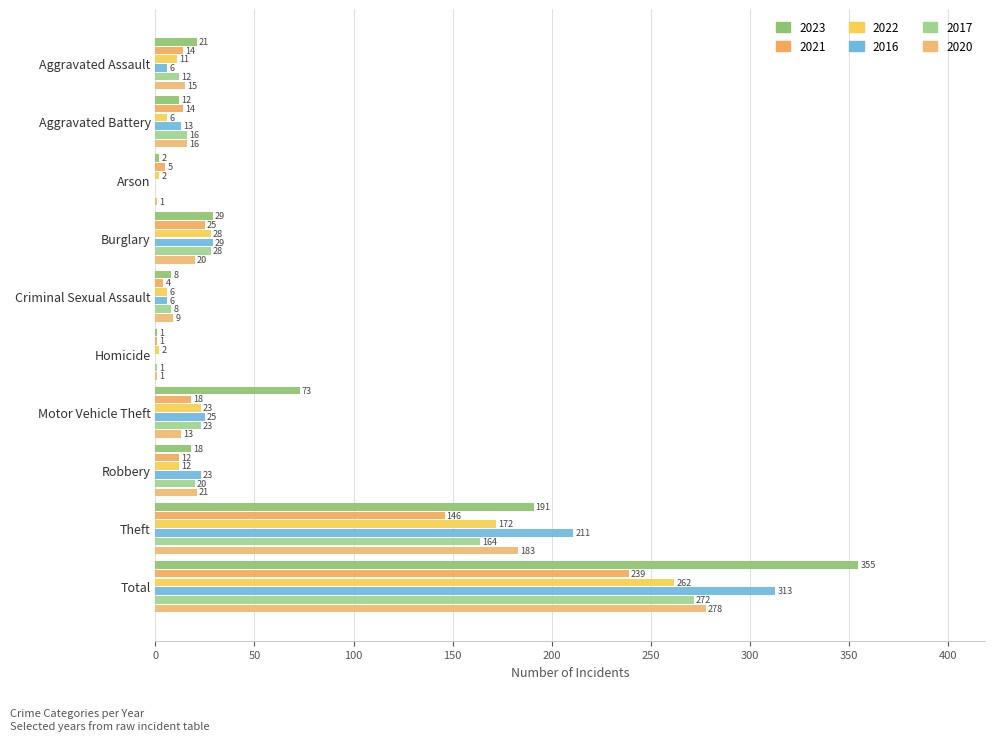

At which category does the chart reach its minimum across all series?

Arson